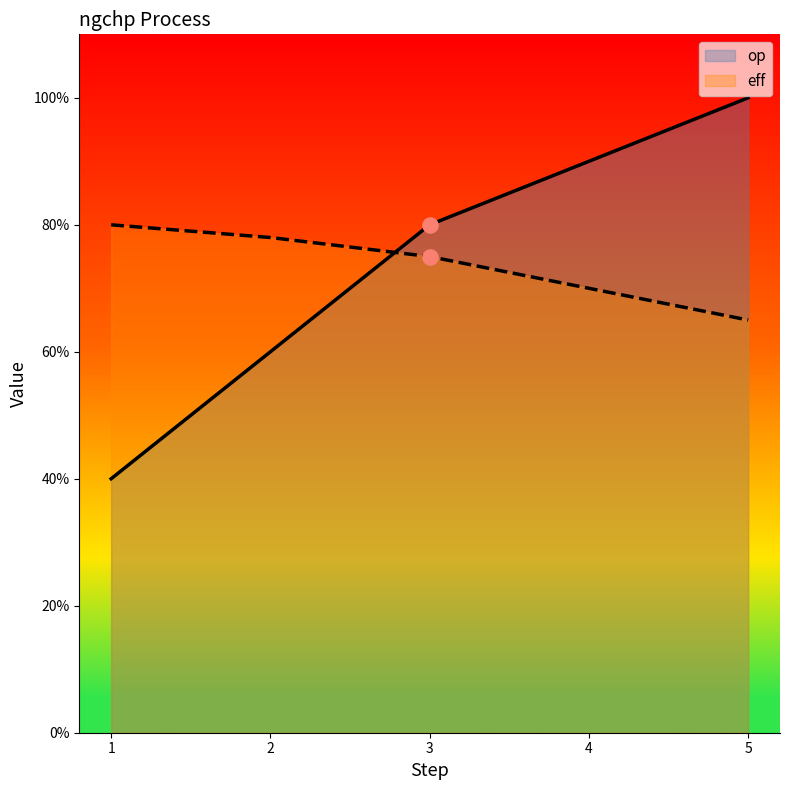

Is the value of eff at 1 greater than the value of op at 5?

No